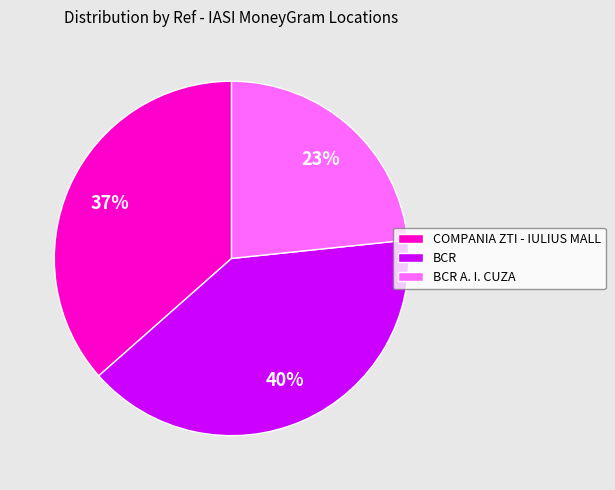

To the nearest percent, what is the average slice percentage?

33%